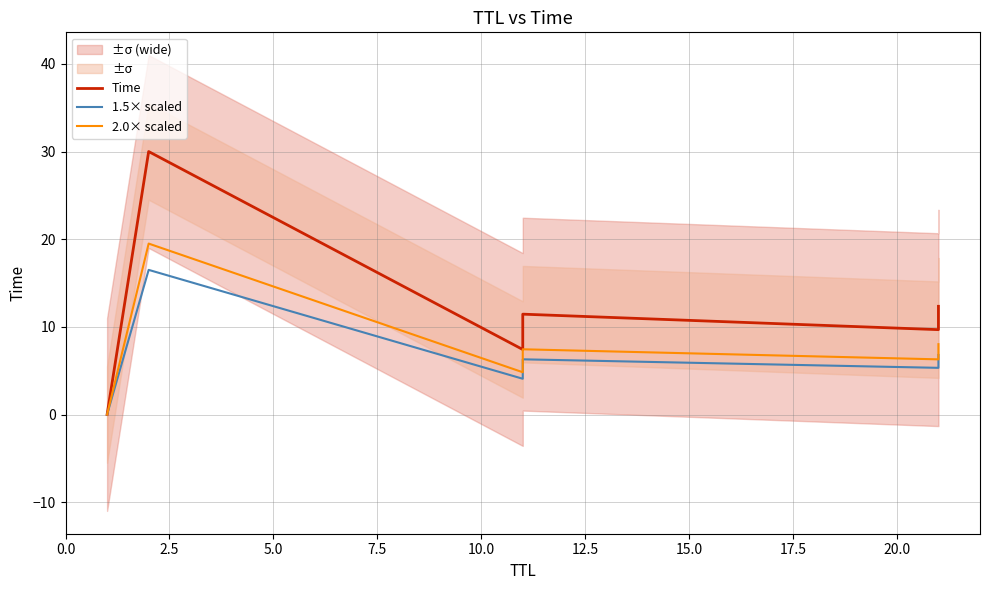

What is the spread (max minus min) of values at 2.5?

13.5